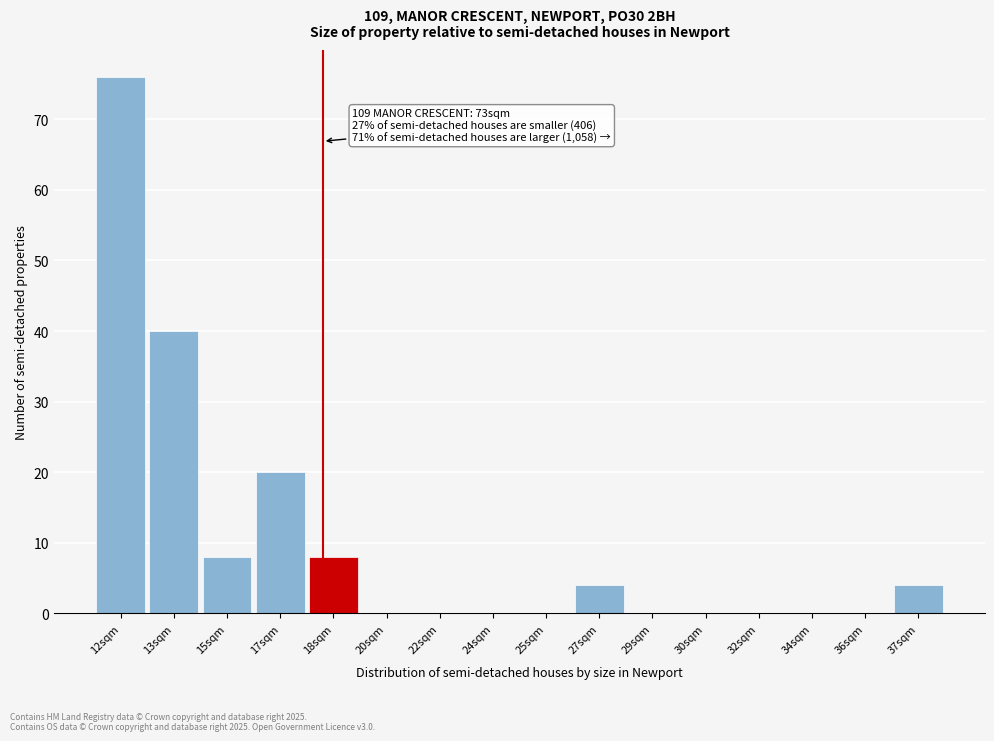

Reading right to left, list all the values displayed in this chart.

37sqm=4	36sqm=0	34sqm=0	32sqm=0	30sqm=0	29sqm=0	27sqm=4	25sqm=0	24sqm=0	22sqm=0	20sqm=0	18sqm=8	17sqm=20	15sqm=8	13sqm=40	12sqm=76